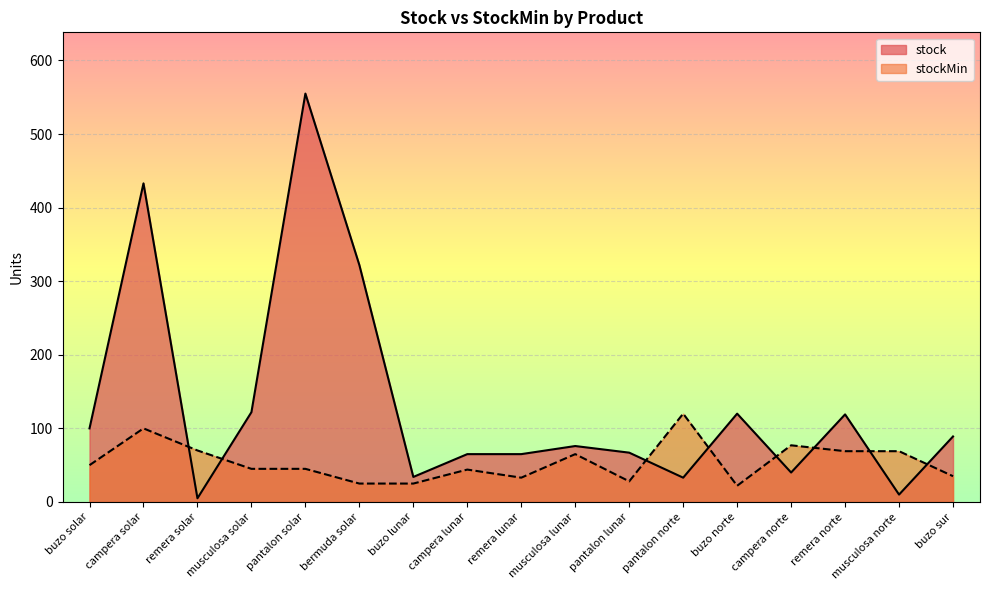

Which series has the largest total across all categories?

stock